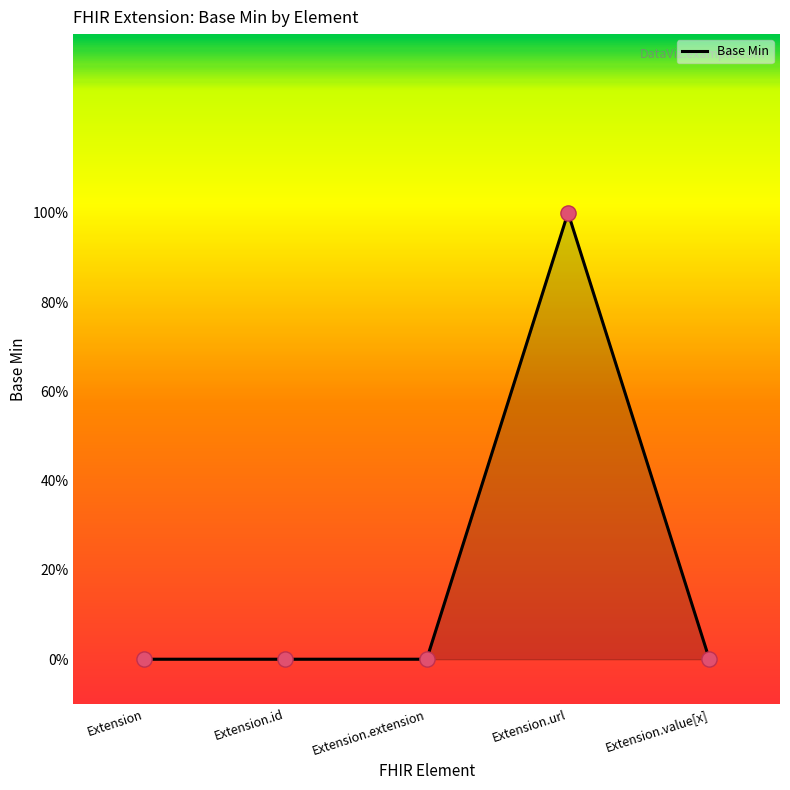

Which has a higher value, Extension or Extension.url?

Extension.url